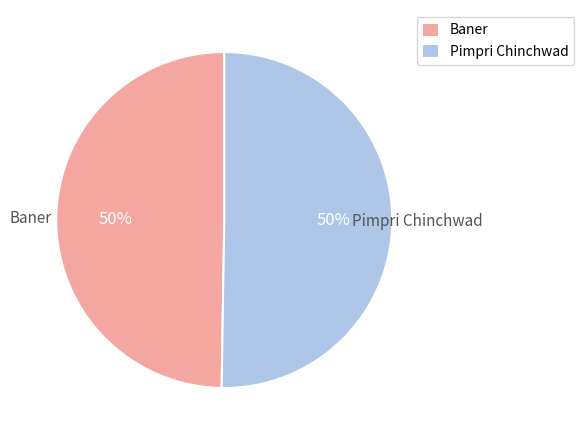

What is the ratio of the value at Pimpri Chinchwad to the value at Baner?

1.0